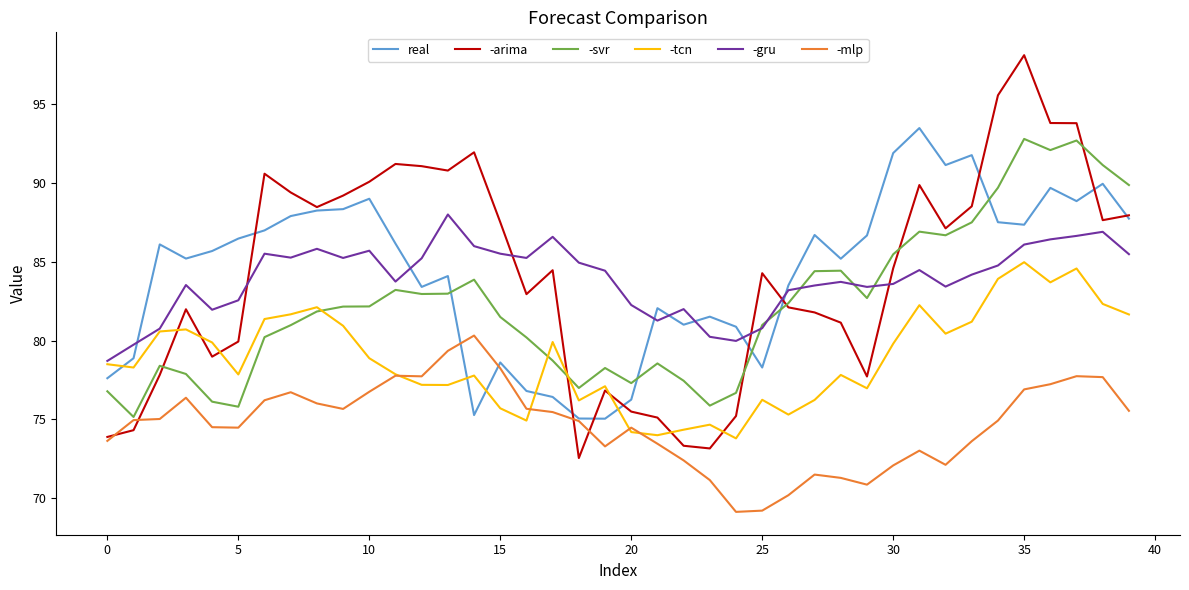

What is the greatest value displayed?

98.1